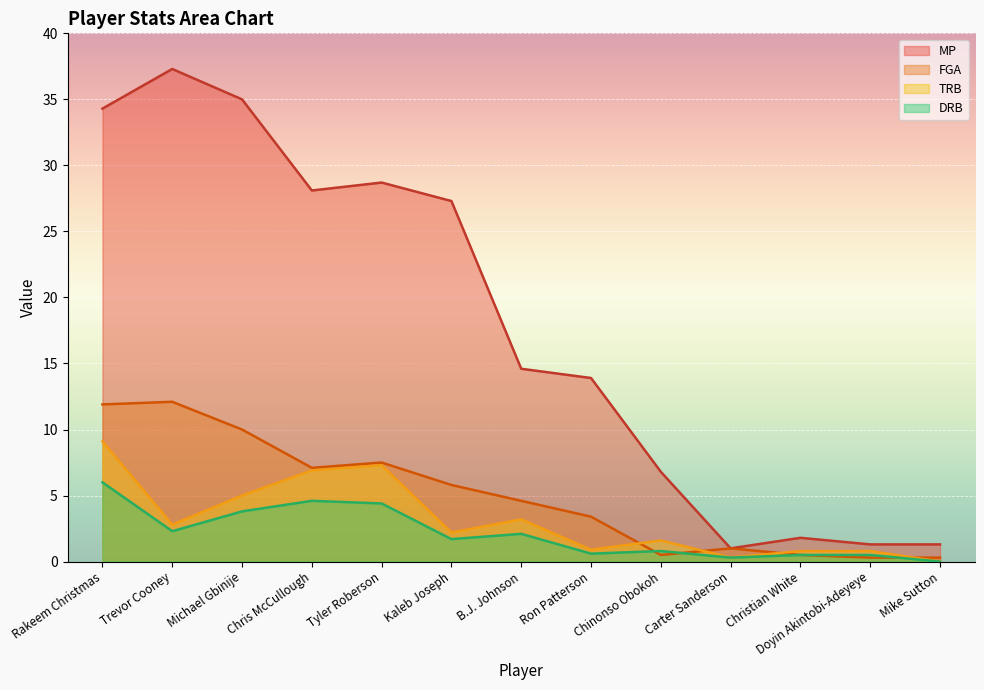

How many values in the TRB series are below 2?

6